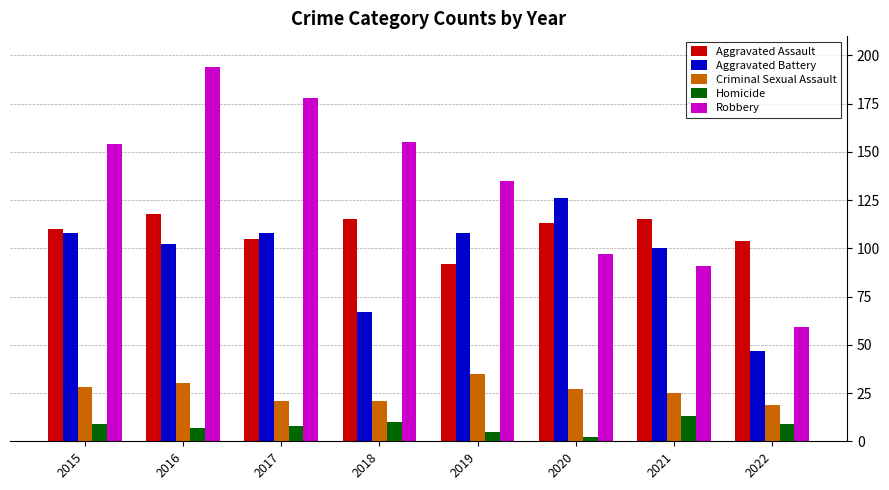

What is the greatest value displayed?

194